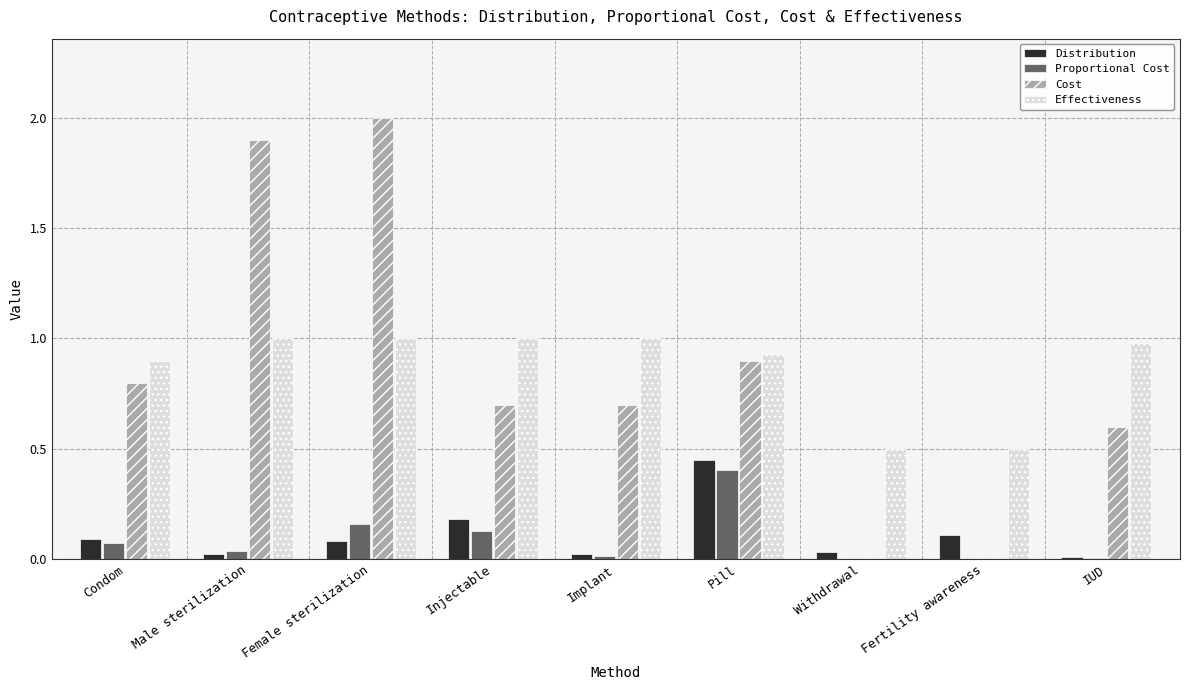

What is the greatest value displayed?

2.0